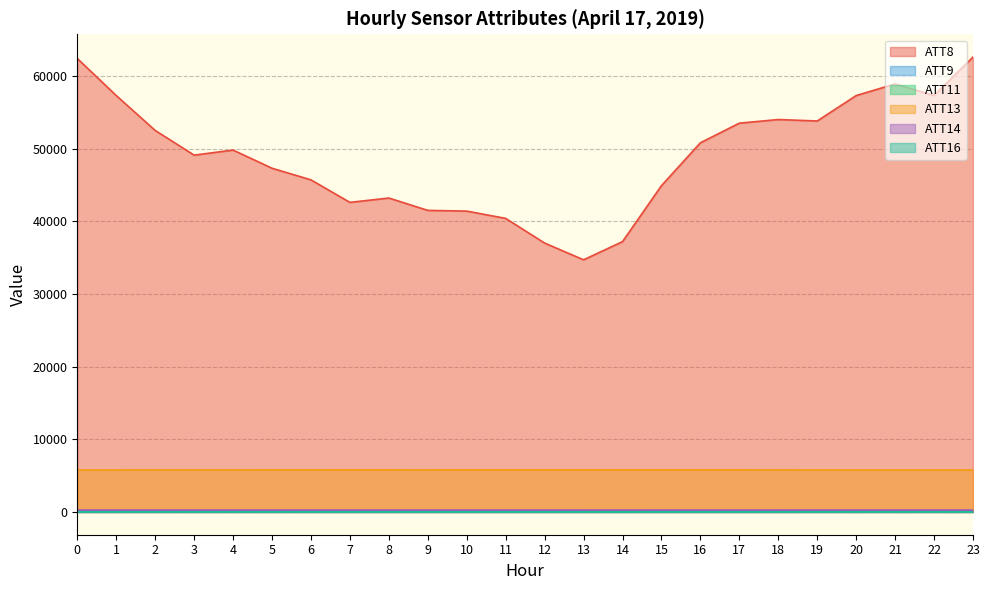

In ATT9, how many points are lower than both neighbors (excluding endpoints)?

5